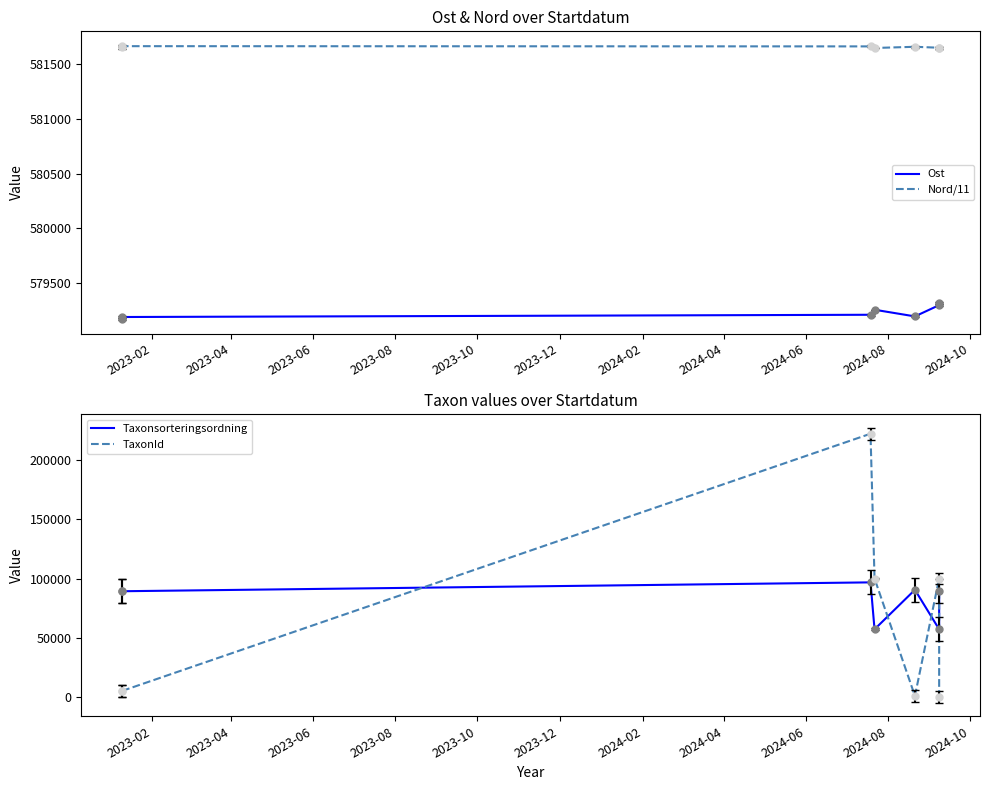

The value of Ost at 2023-10 is 579195.0. True or false?

True